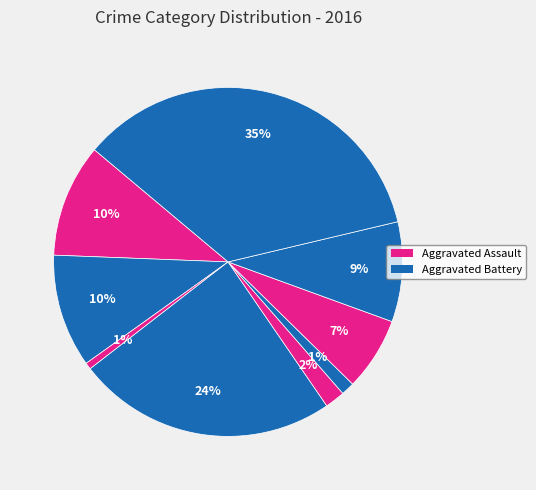

How many segments does this pie chart have?

9